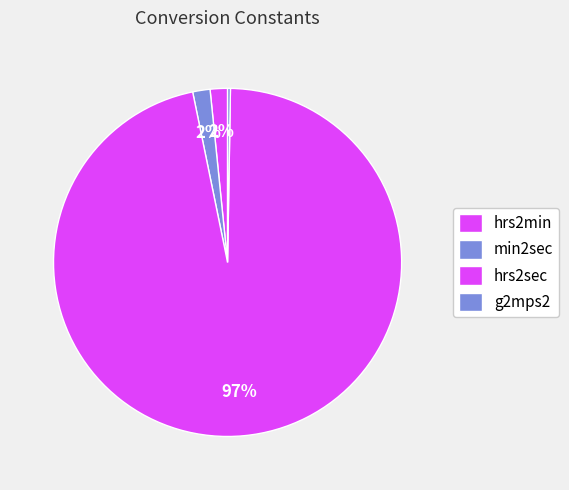

Does hrs2min represent more than half of the total?

No